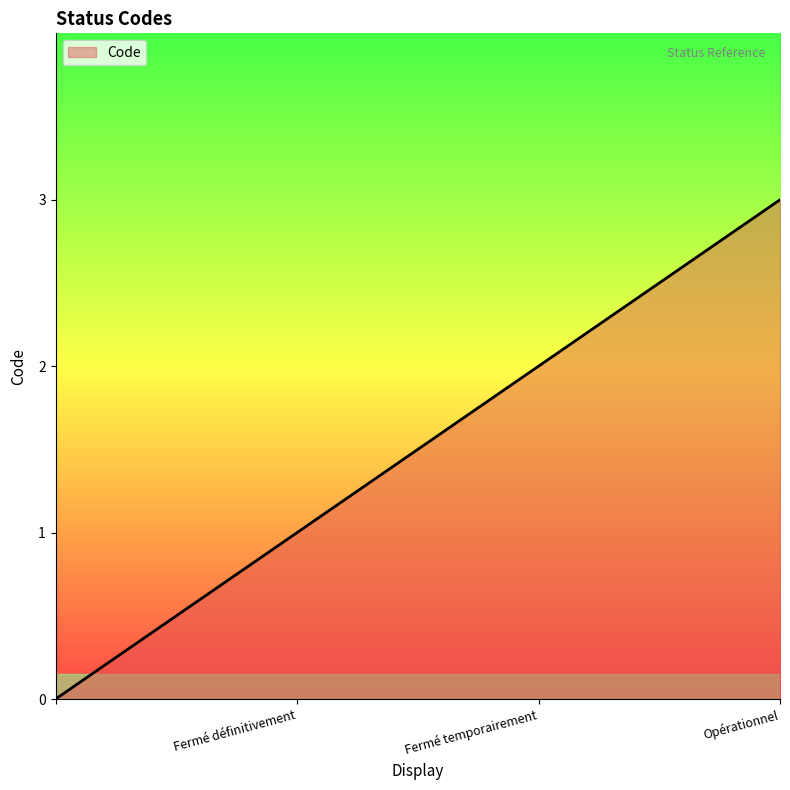

How many lines are shown in the chart?

1